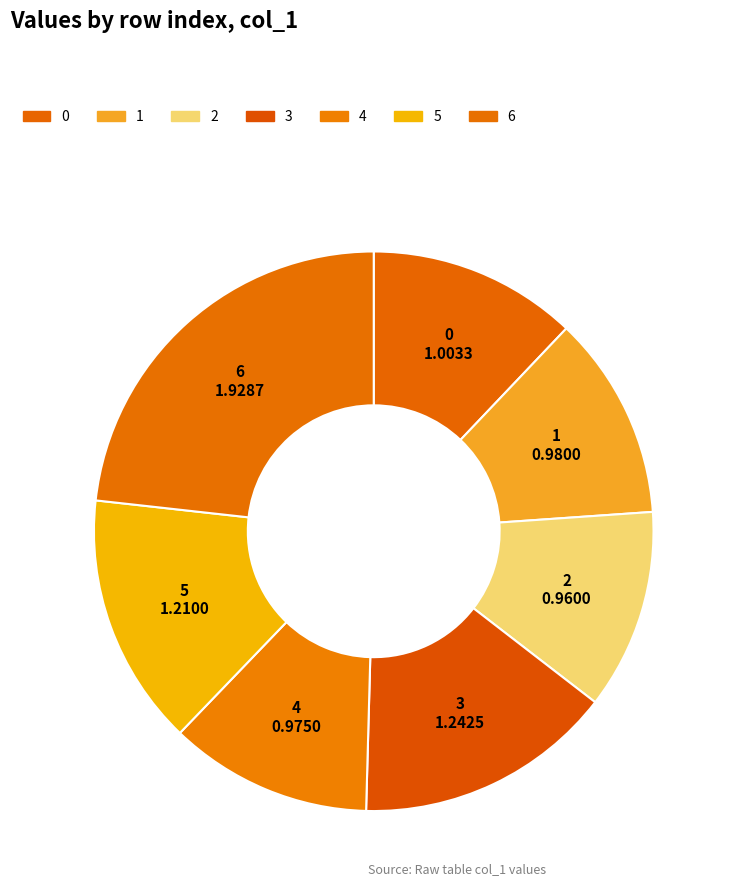

To the nearest percent, what percentage of the pie is 2?

12%